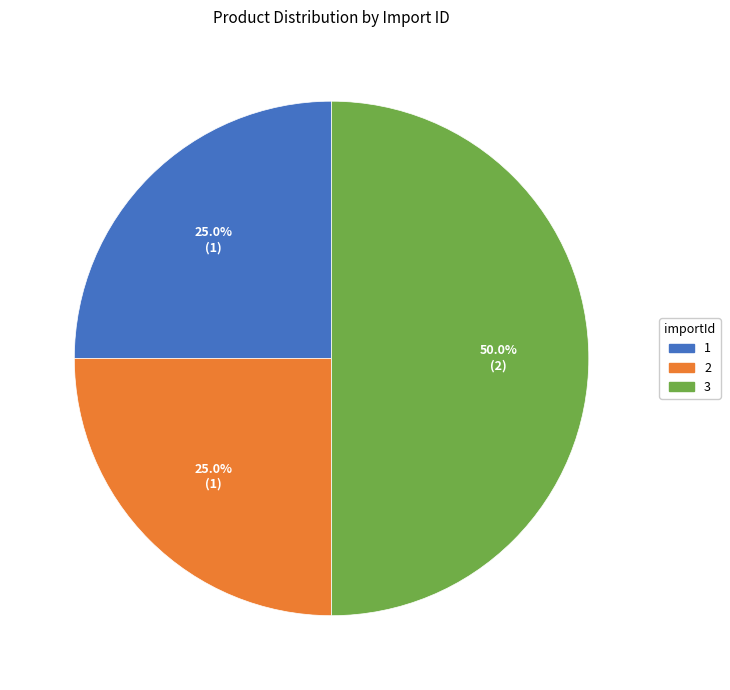

What is the largest slice in the pie chart?

3